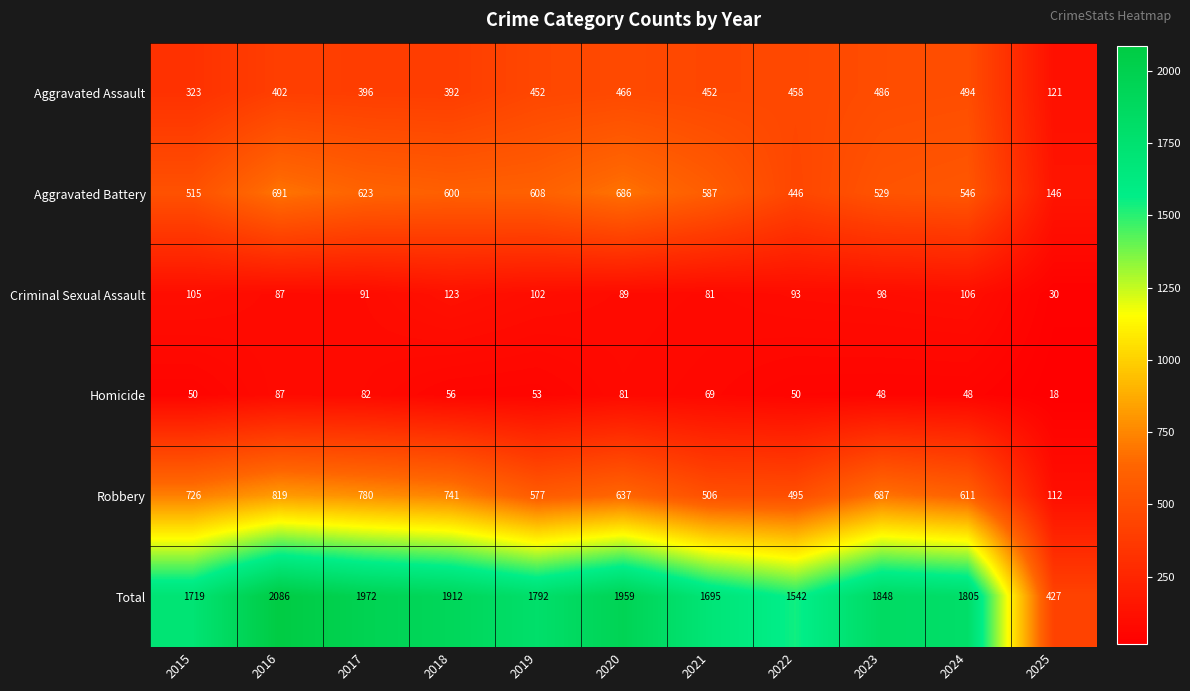

What is the approximate value of Robbery at 2022, to the nearest 10?

500